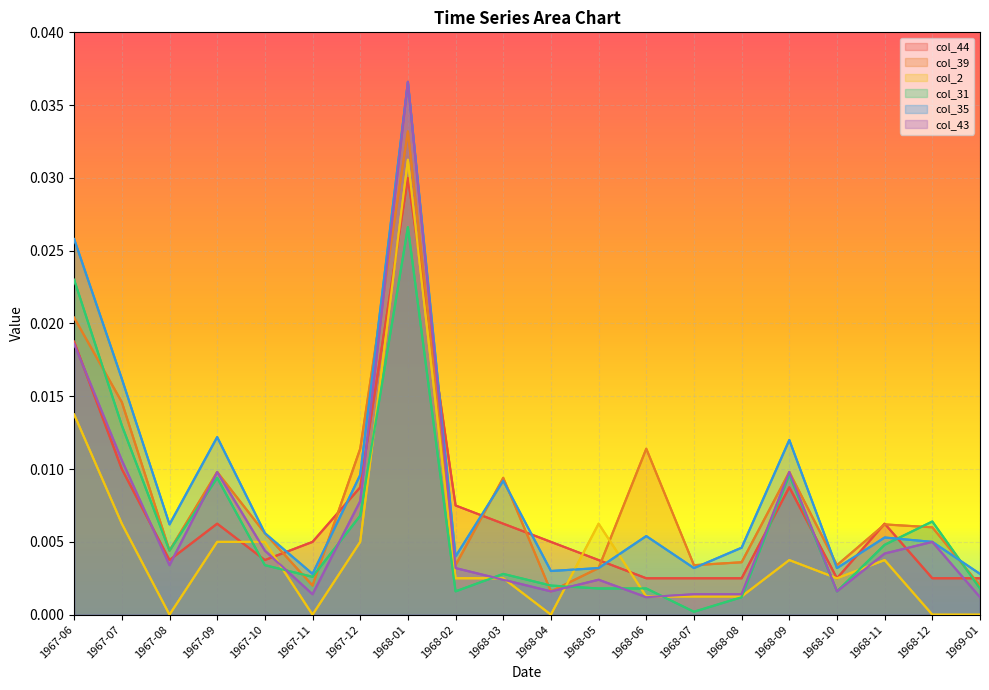

True or false: col_39 has a value of 0.0 at 1968-06.

True